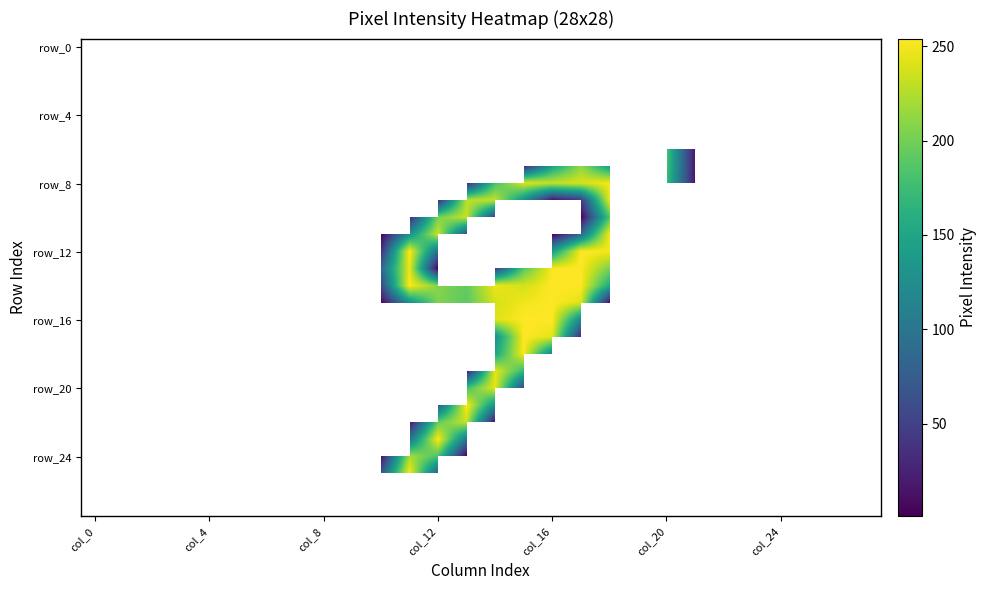

How many series are shown in this chart?

28